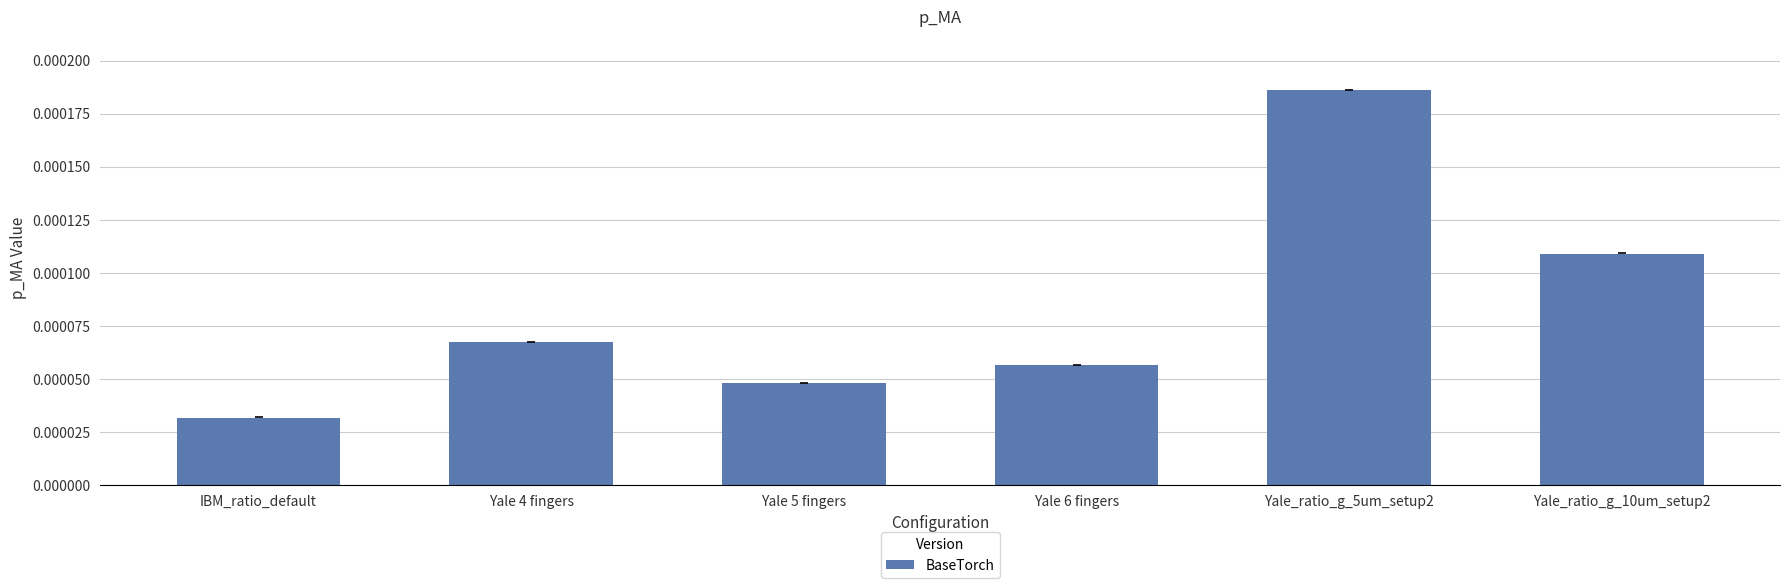

Which has a higher value, Yale 4 fingers or IBM_ratio_default?

Yale 4 fingers